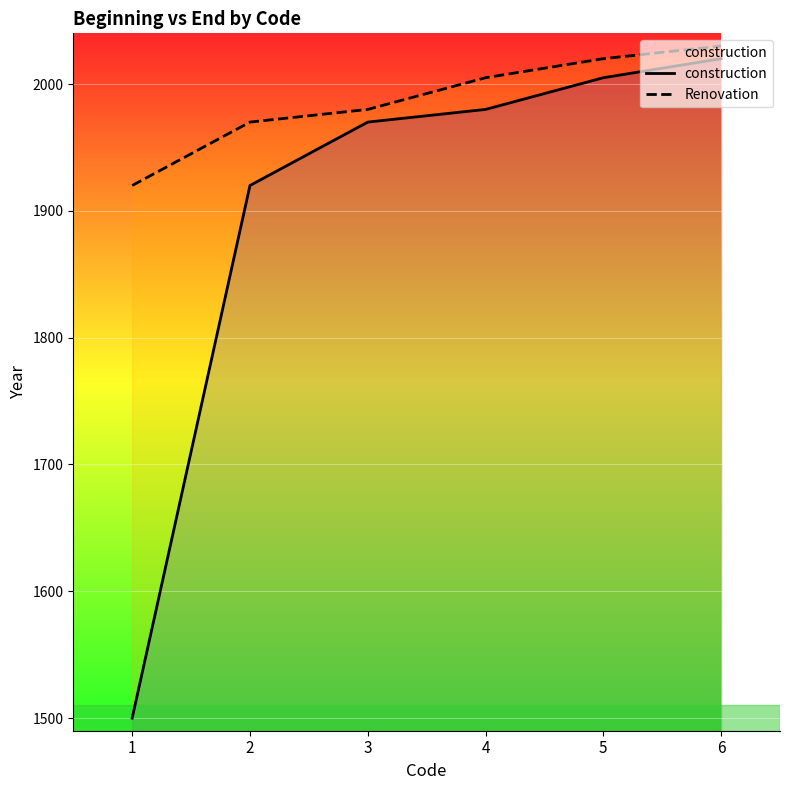

What is the value of the construction point at the 4th from the left?

1980